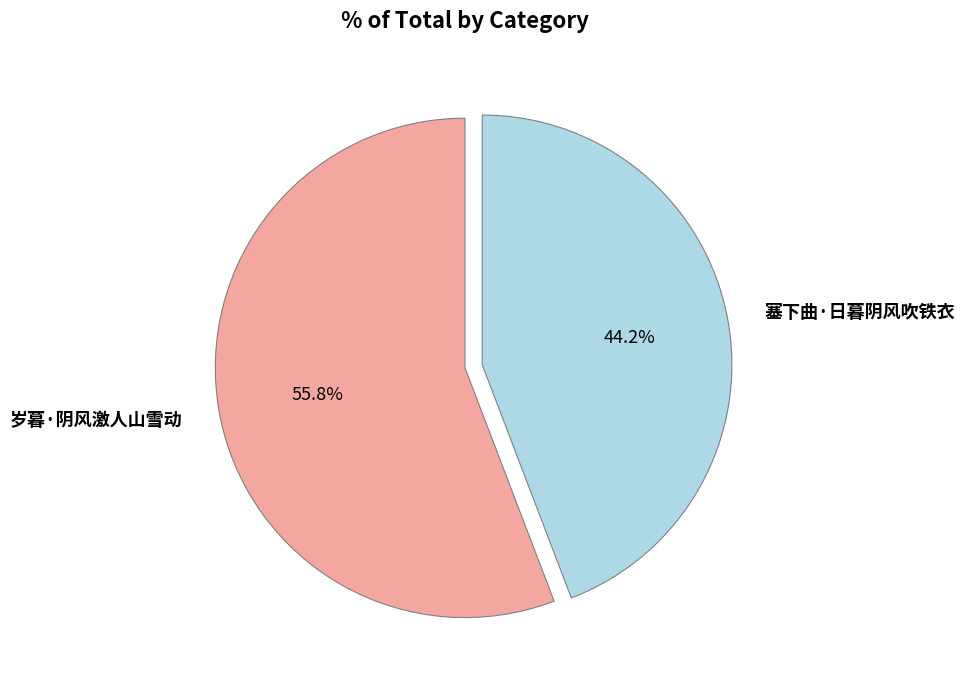

True or false: 岁暮·阴风激人山雪动 accounts for 68% of the total.

False